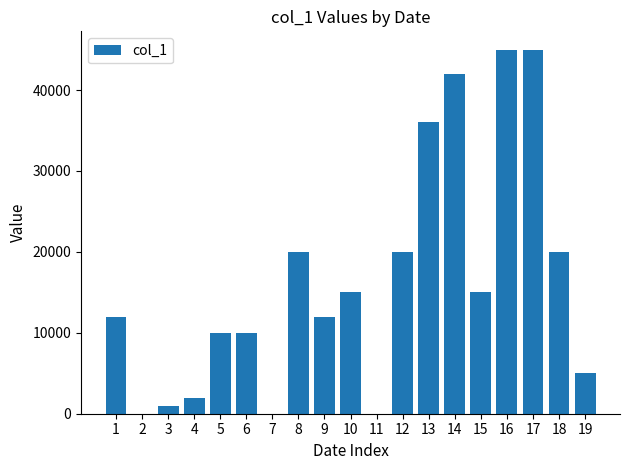

The value at 12 is 33122. True or false?

False